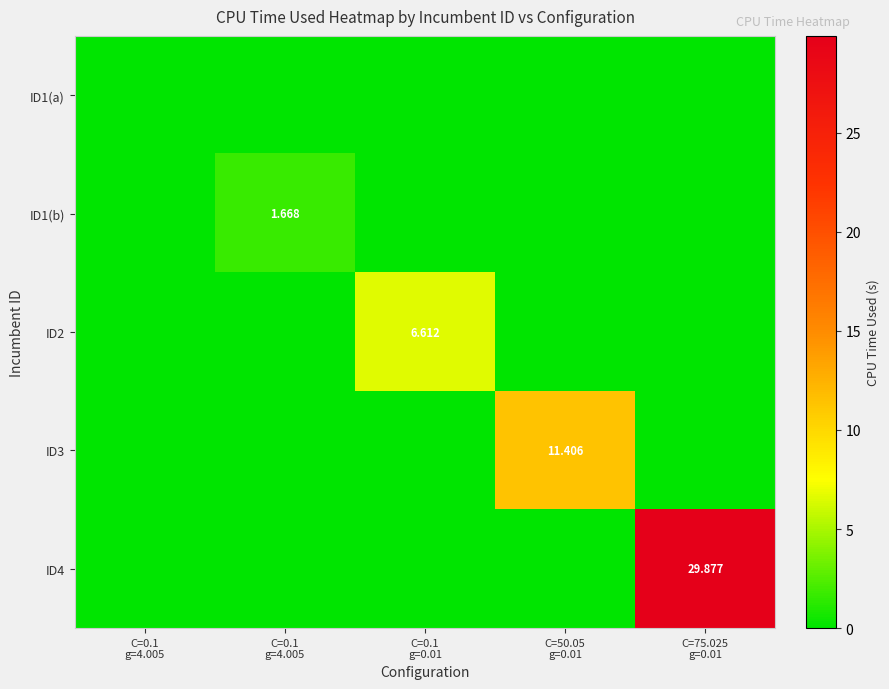

Count the ID2 values in the range 0 to 1.

4